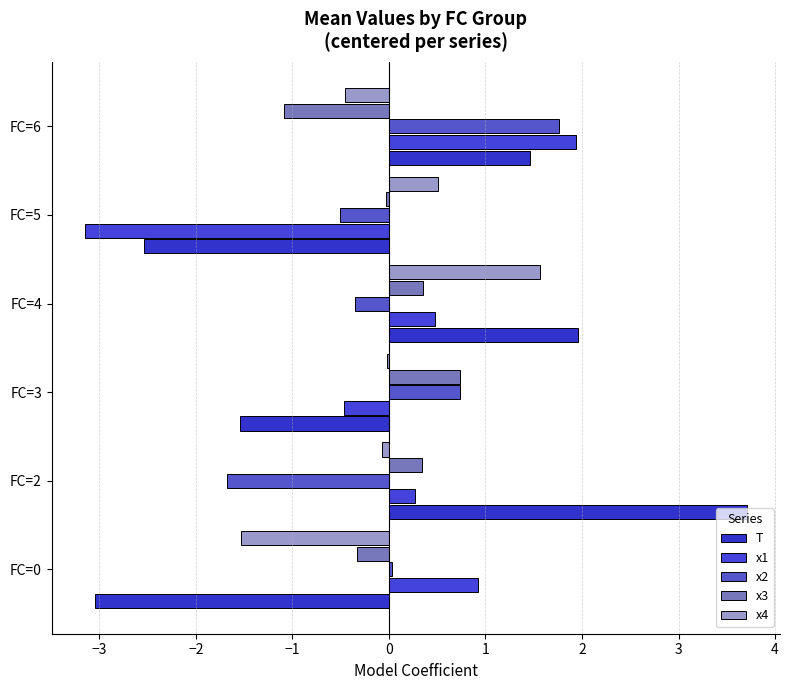

How many positive values does the x1 series have?

4